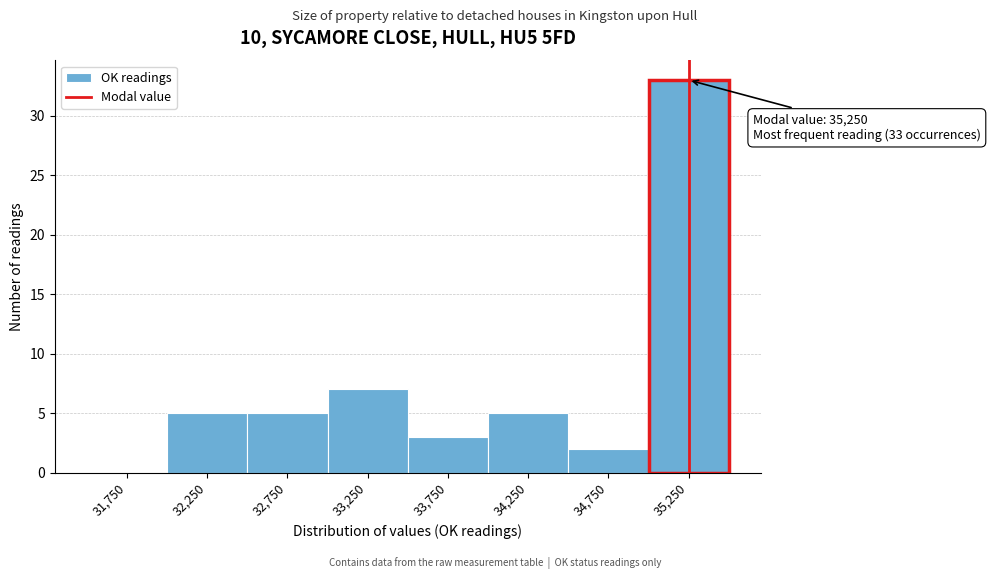

Over which range of the x-axis is the bar tallest?

35000 to 35500